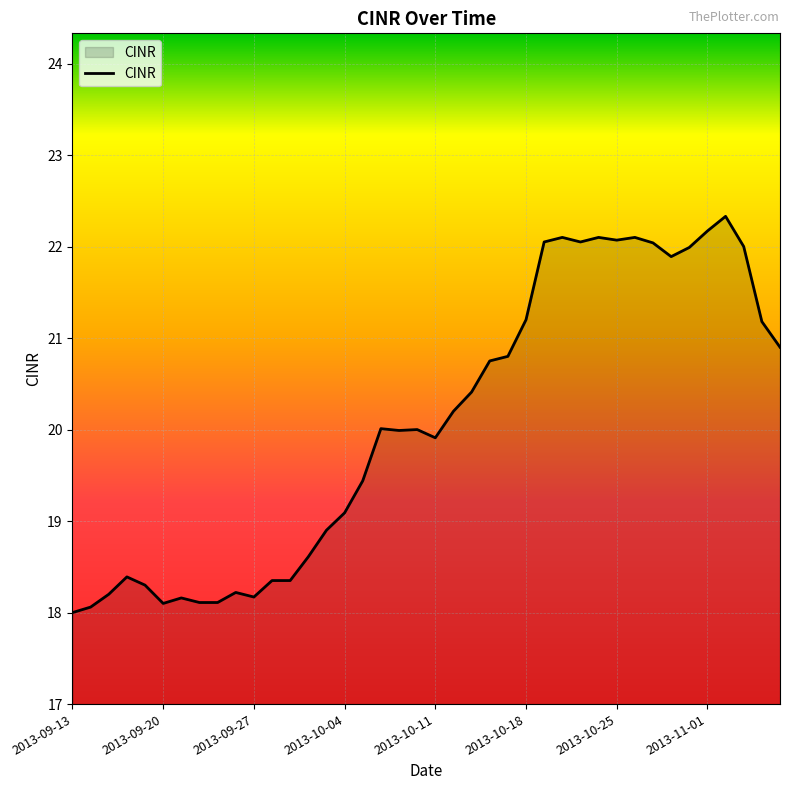

What is the difference between the second highest and minimum values?

4.2